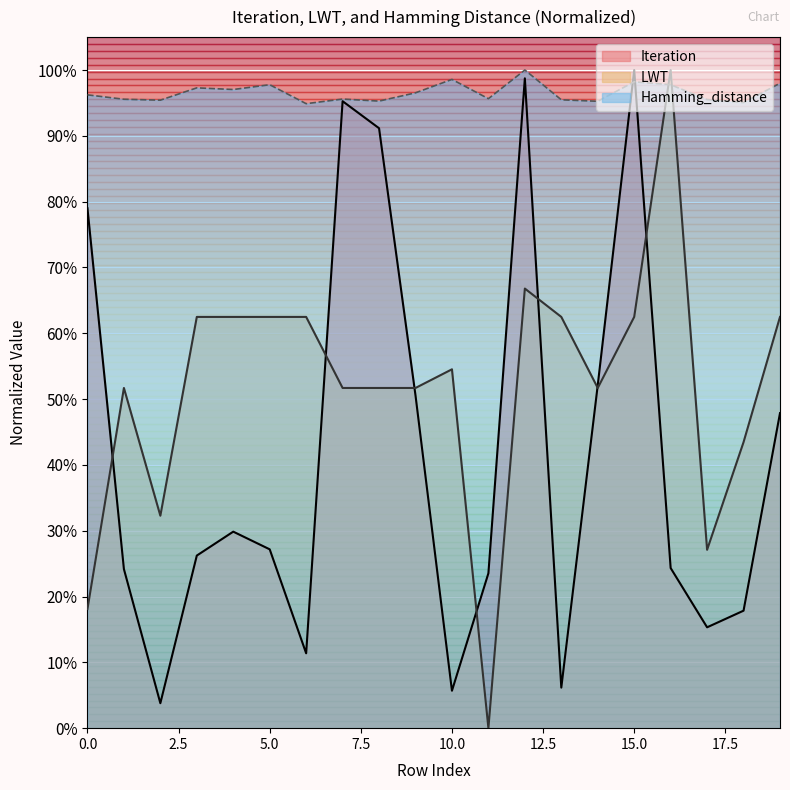

What is the minimum value for Hamming_distance?

0.9